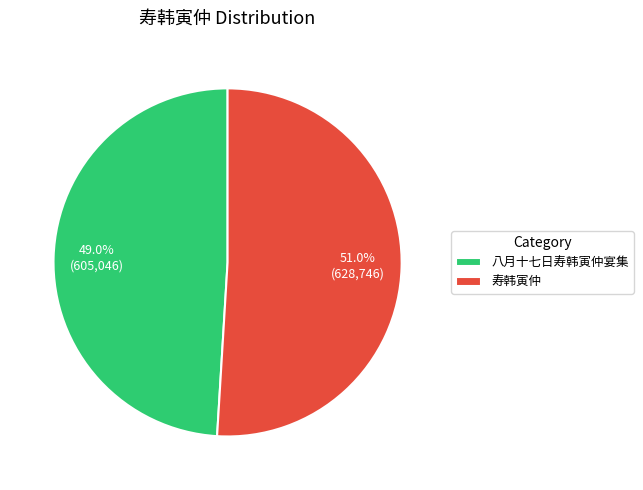

What is the ratio of the value at 八月十七日寿韩寅仲宴集 to the value at 寿韩寅仲?

1.0